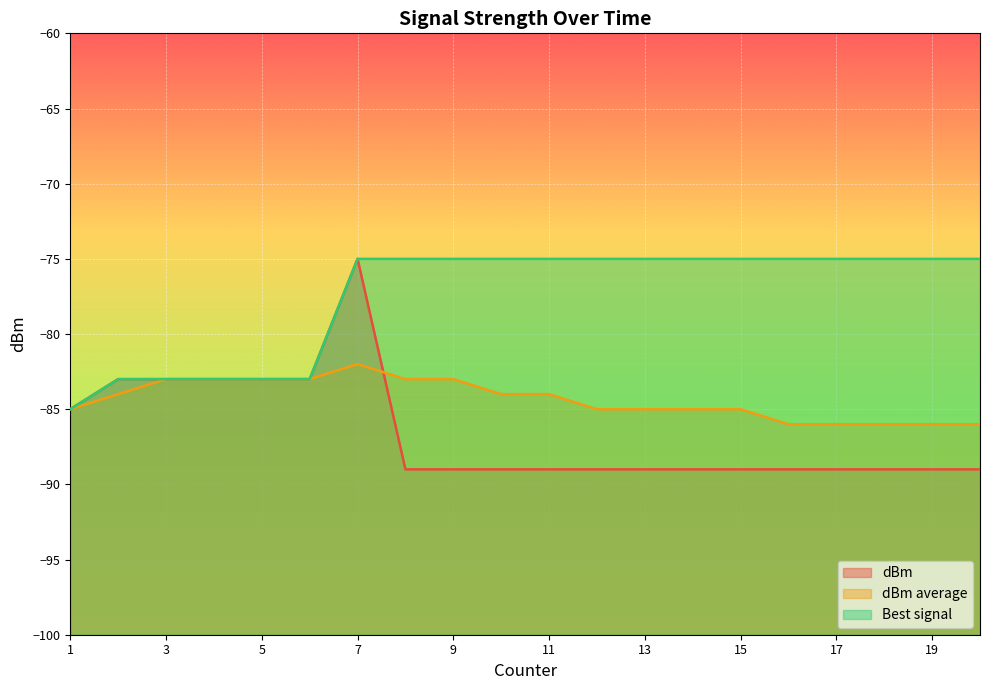

Which series has the largest range (max minus min)?

dBm